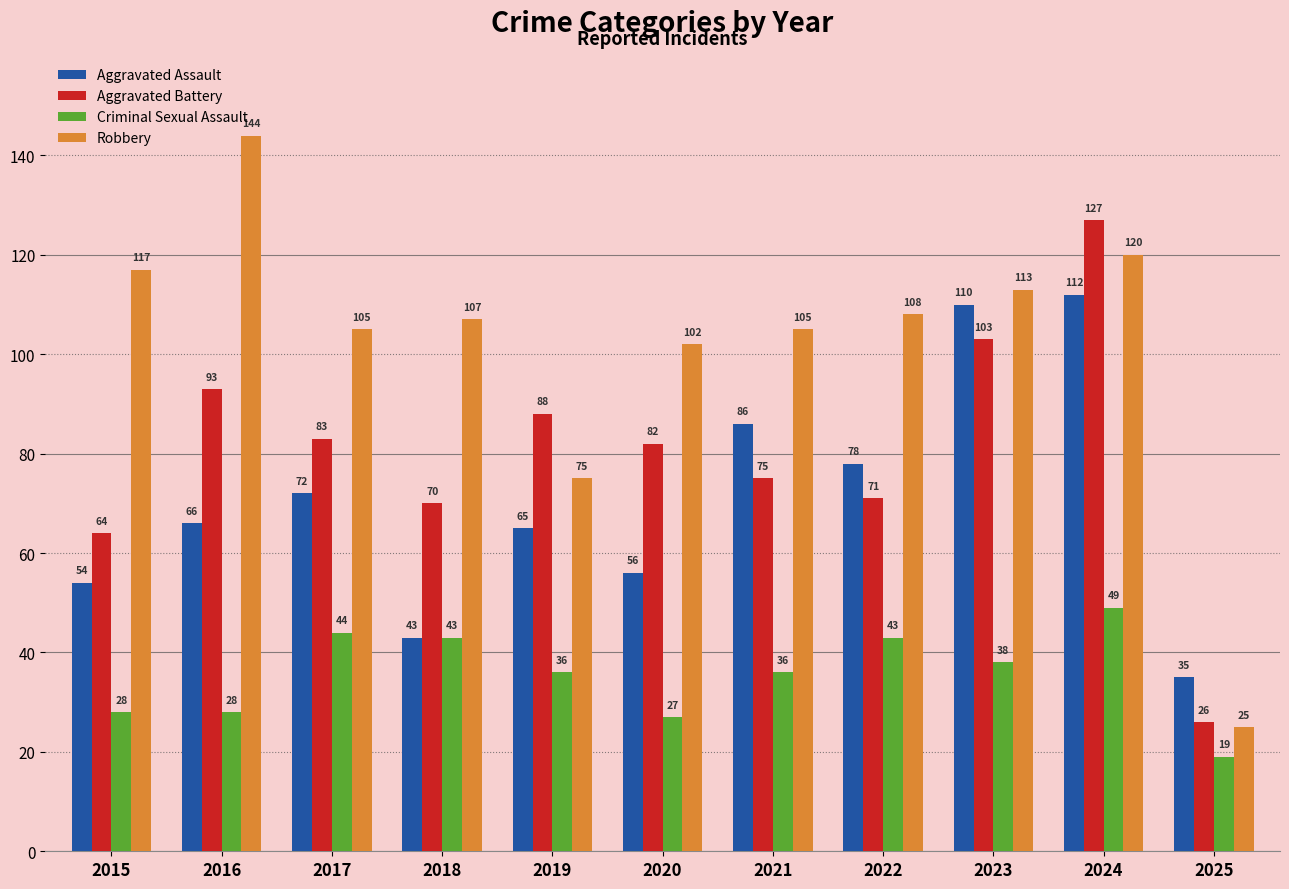

What is the value of the Criminal Sexual Assault bar at the 3rd from the left?

44